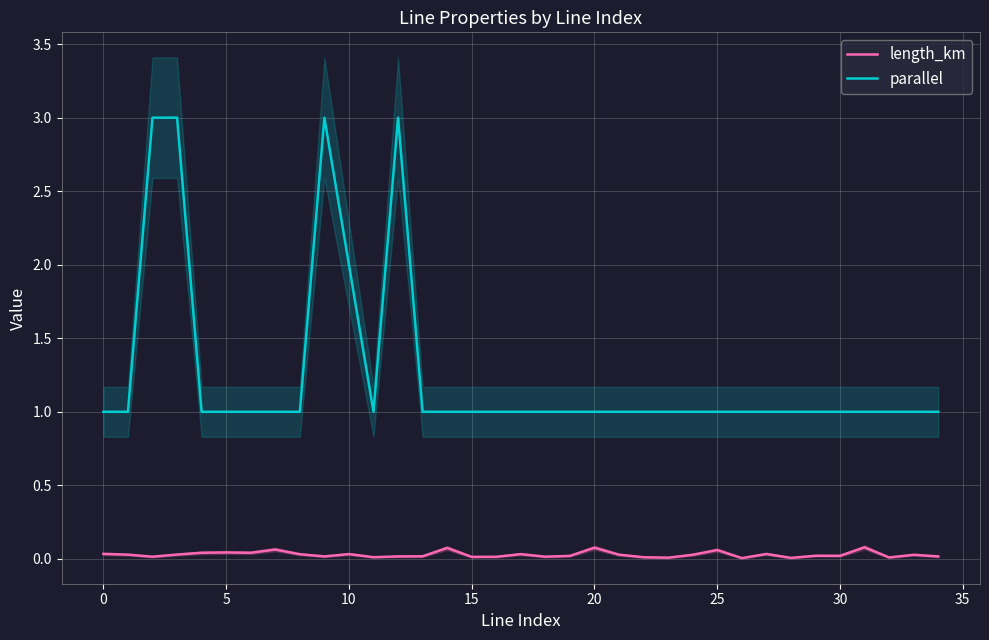

How many interior local peaks does the length_km series have?

11